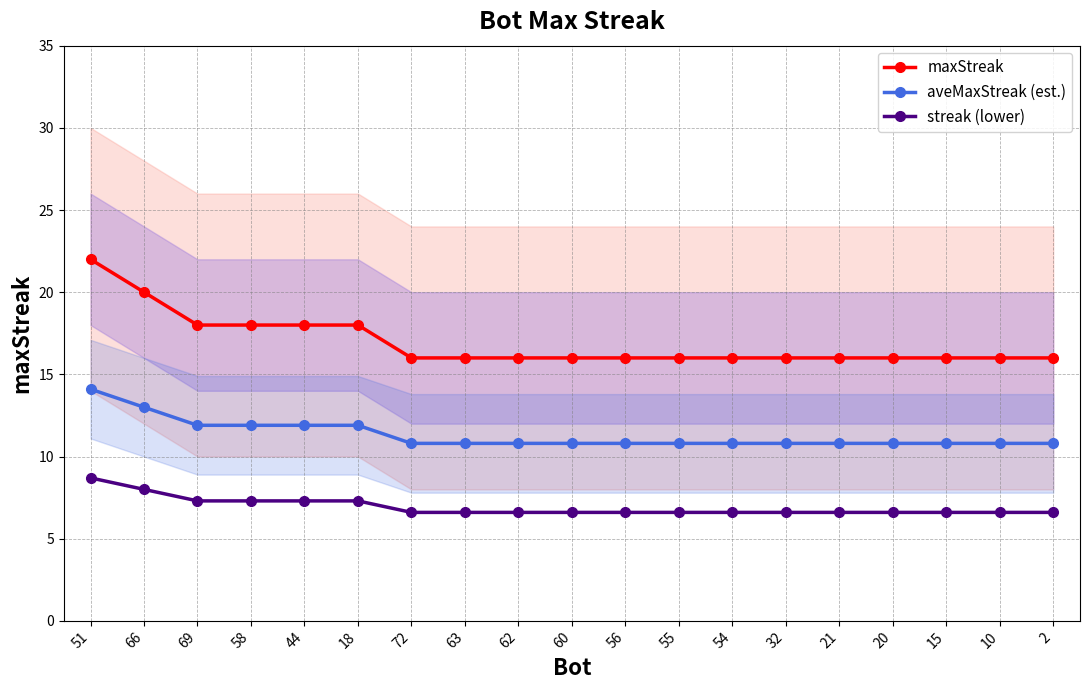

What is the label of the 3rd point from the right?

15